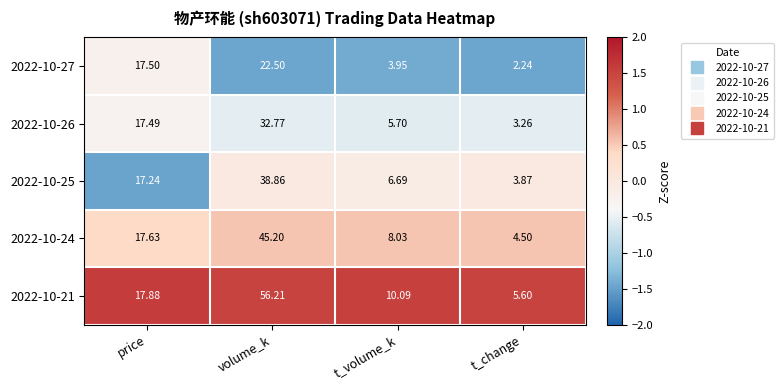

Which category has the lowest value across all series?

t_change